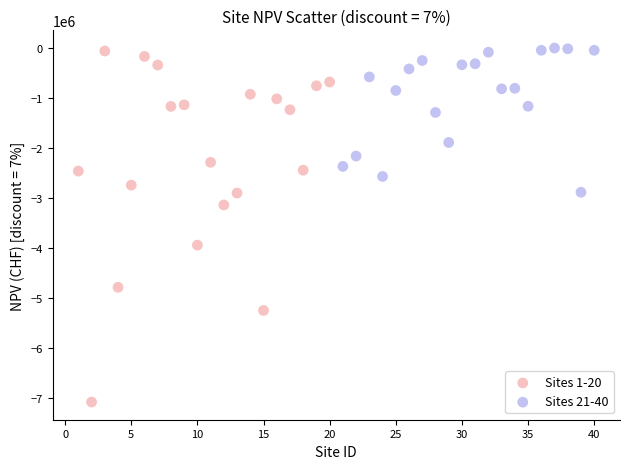

Which series contains the lowest Y value?

Sites 1-20